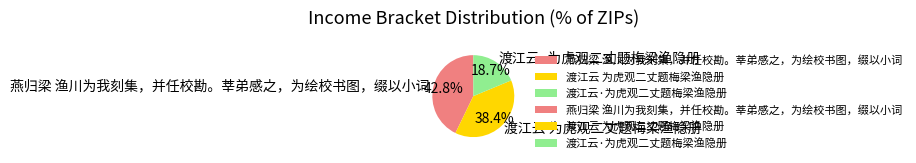

Which slice is the largest?

燕归梁 渔川为我刻集，并任校勘。莘弟感之，为绘校书图，缀以小词